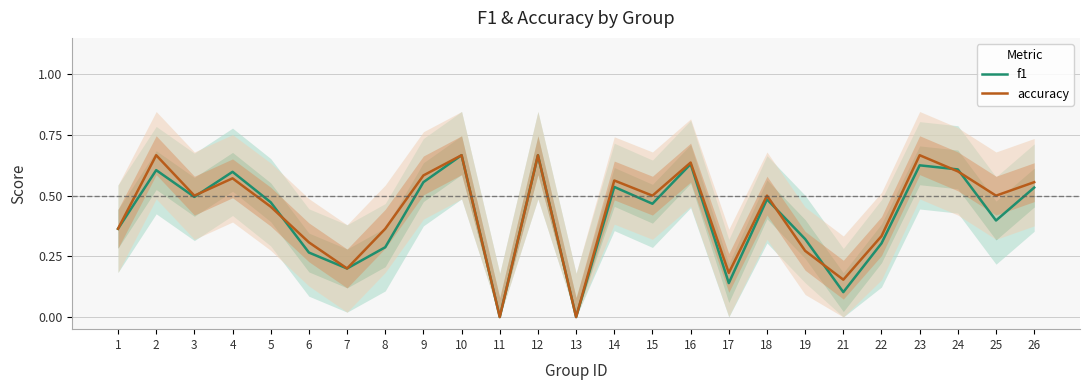

Which series ends up on top after the final intersection of accuracy and f1?

accuracy